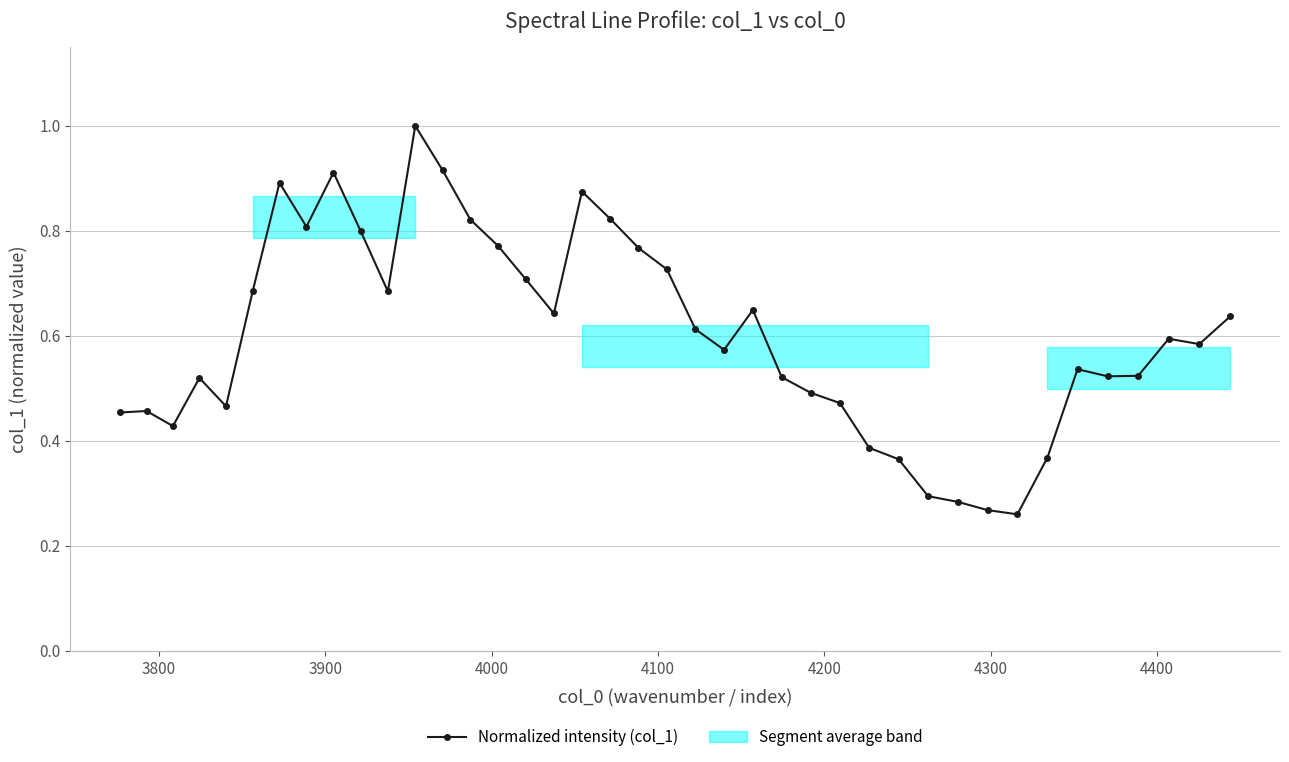

How many categories are shown in the chart?

40